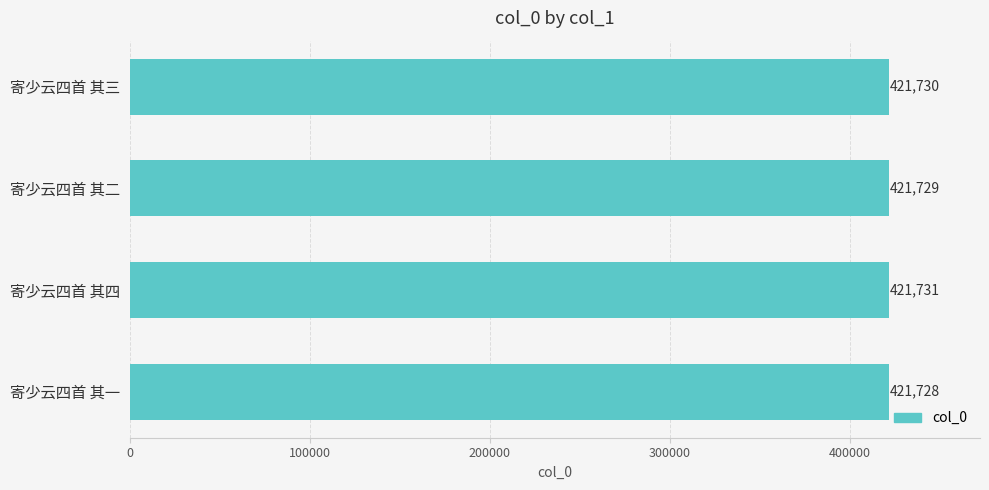

What is the smallest value displayed?

421728